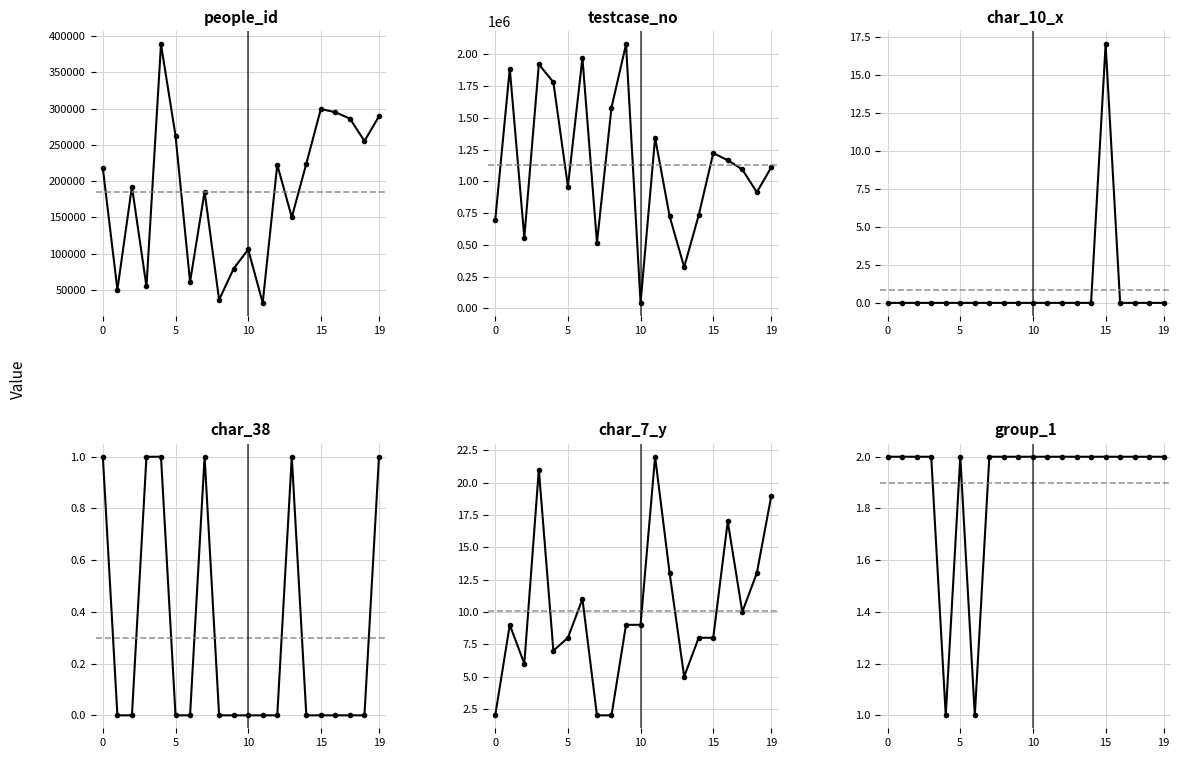

Count the number of data series in this chart.

6